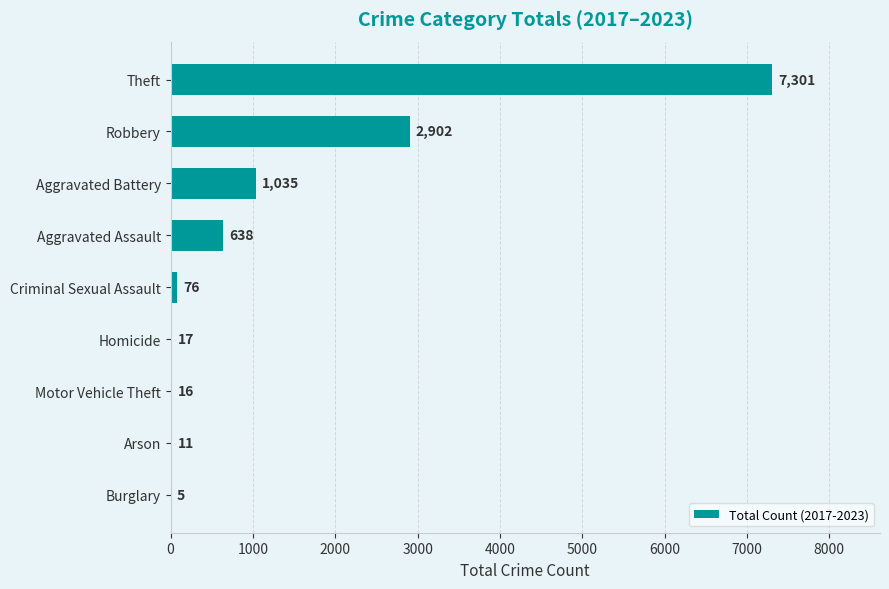

Reading bottom to top, transcribe all the data shown in this chart.

Burglary=5	Arson=11	Motor Vehicle Theft=16	Homicide=17	Criminal Sexual Assault=76	Aggravated Assault=638	Aggravated Battery=1035	Robbery=2902	Theft=7301